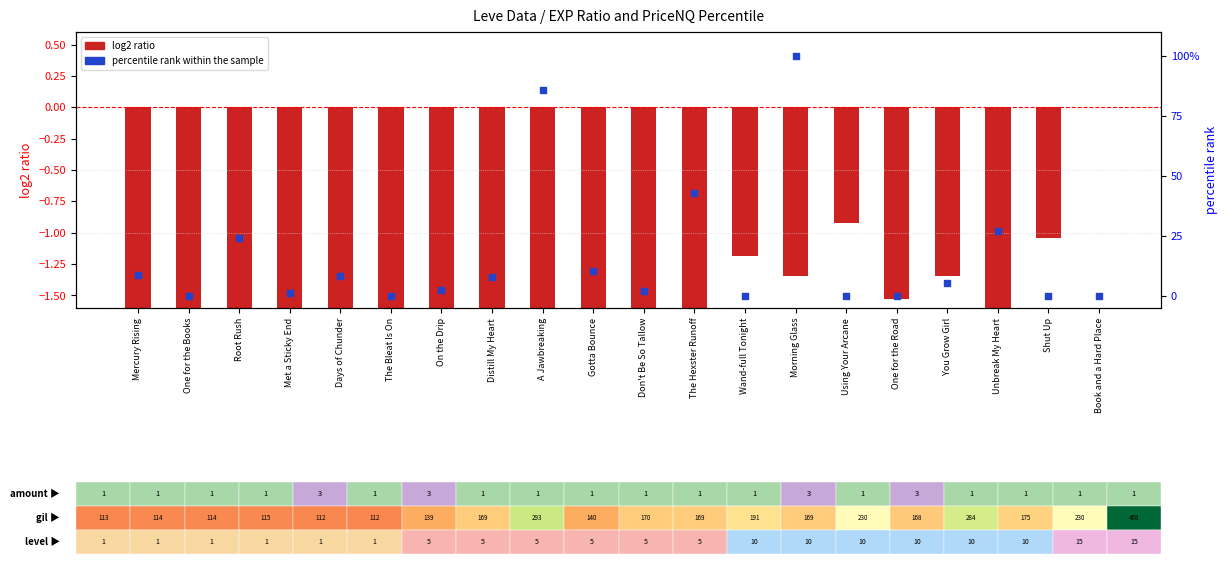

Which series has the largest total across all categories?

percentile rank within the sample